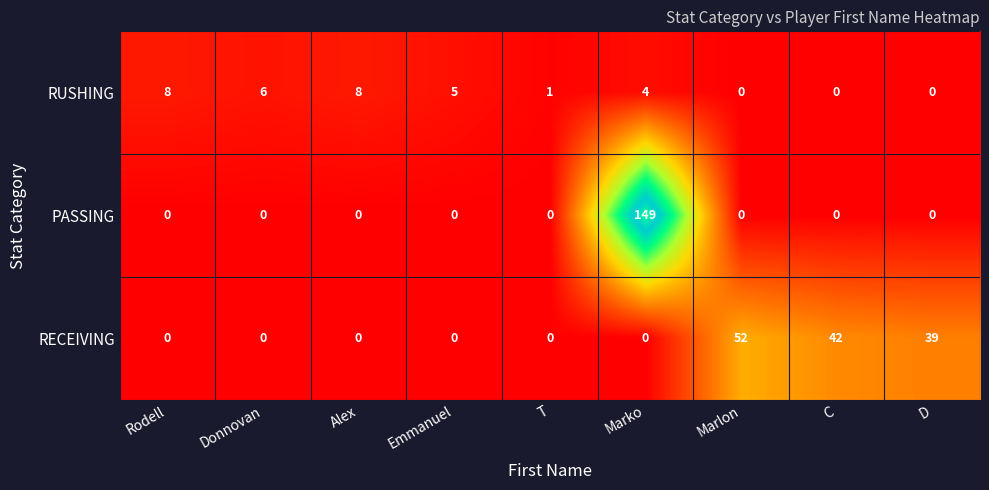

Which series has the largest total across all categories?

PASSING